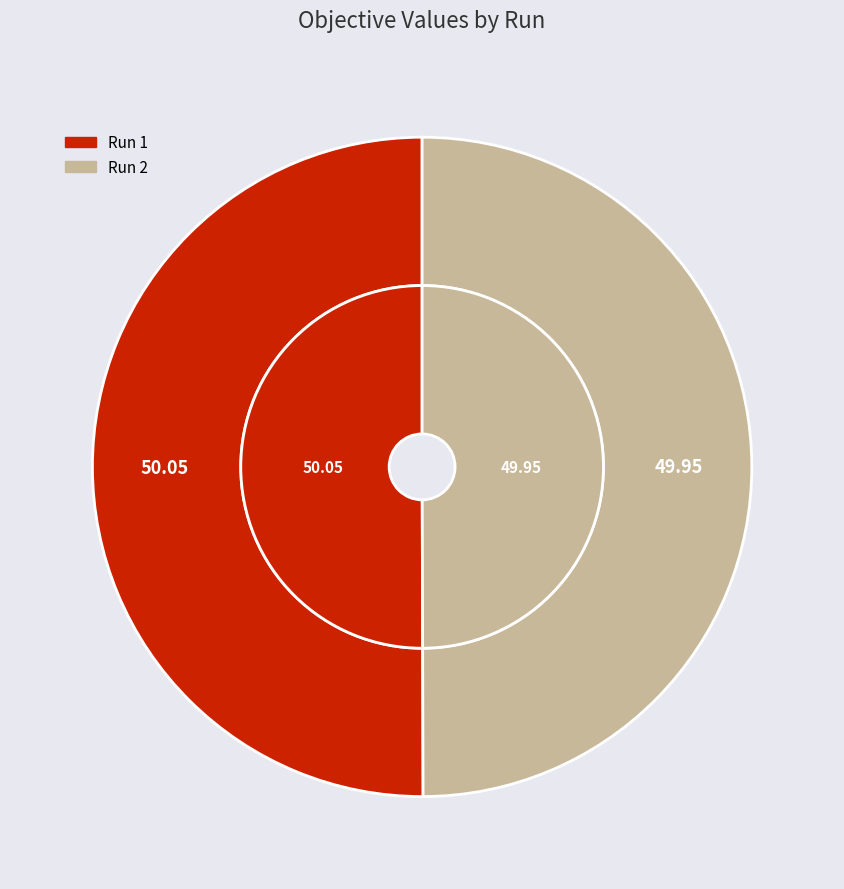

What percentage is the 1 slice, to the nearest percent?

50%